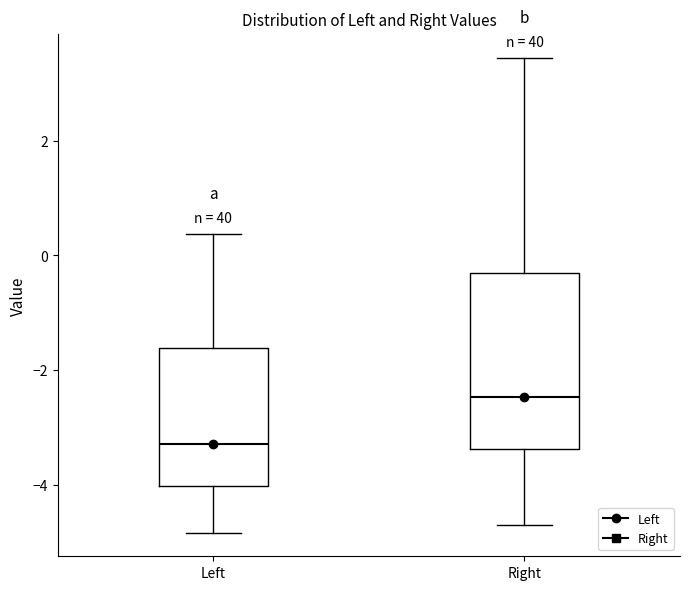

Which box's median line is the highest?

Right